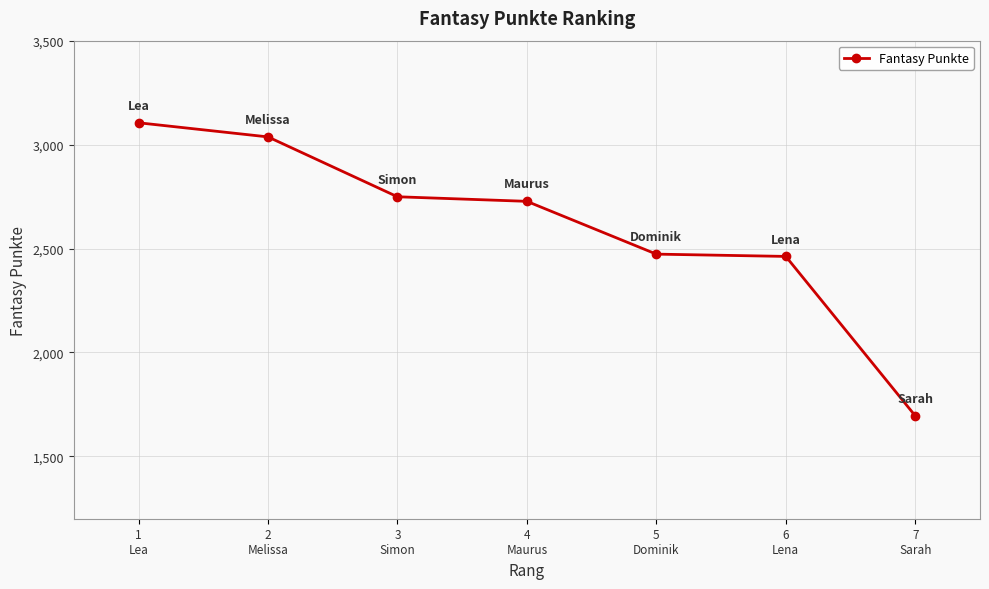

What is the greatest value displayed?

3105